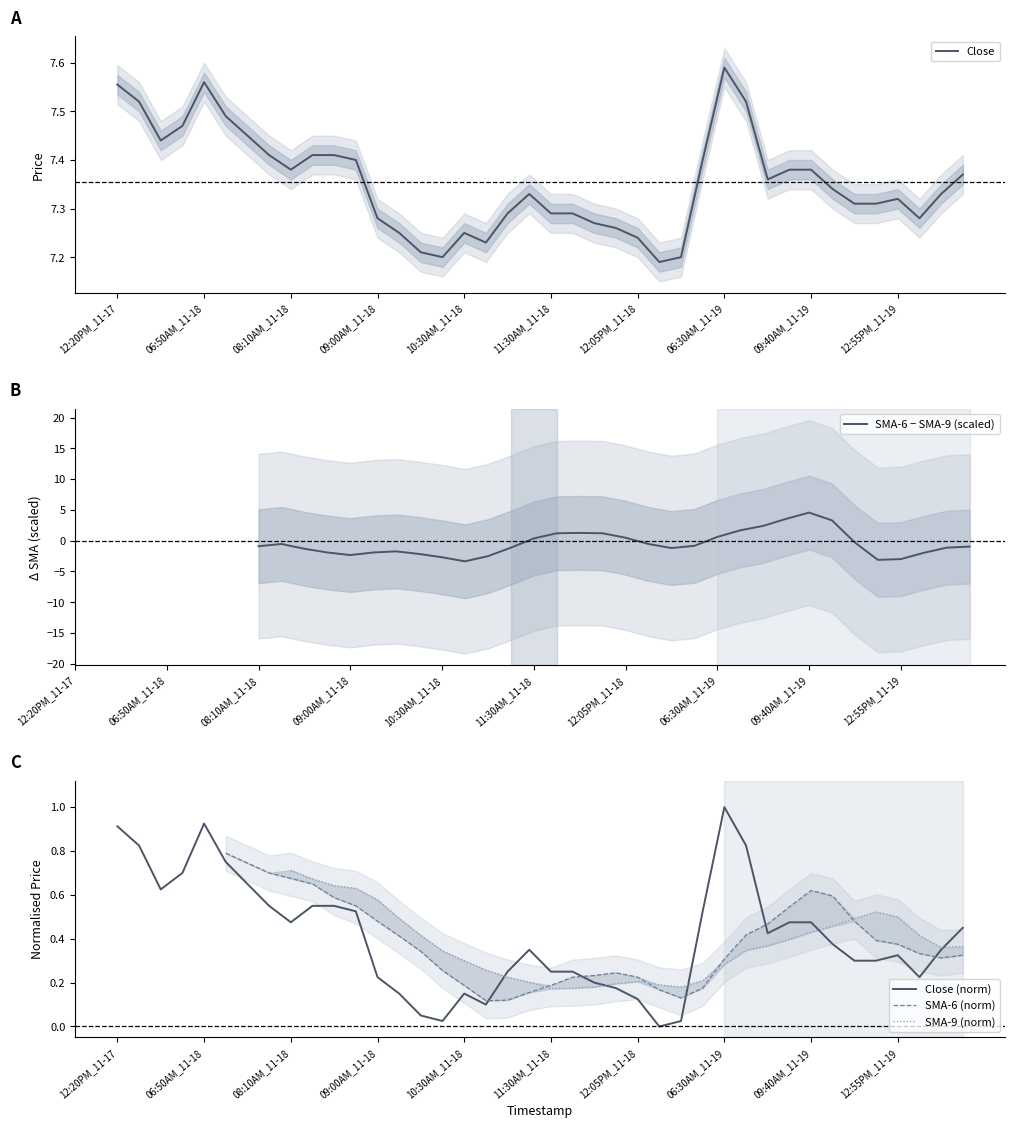

What are all the series names shown in the legend?

Close, SMA-6 − SMA-9 (scaled), Close (norm), SMA-6 (norm), SMA-9 (norm)